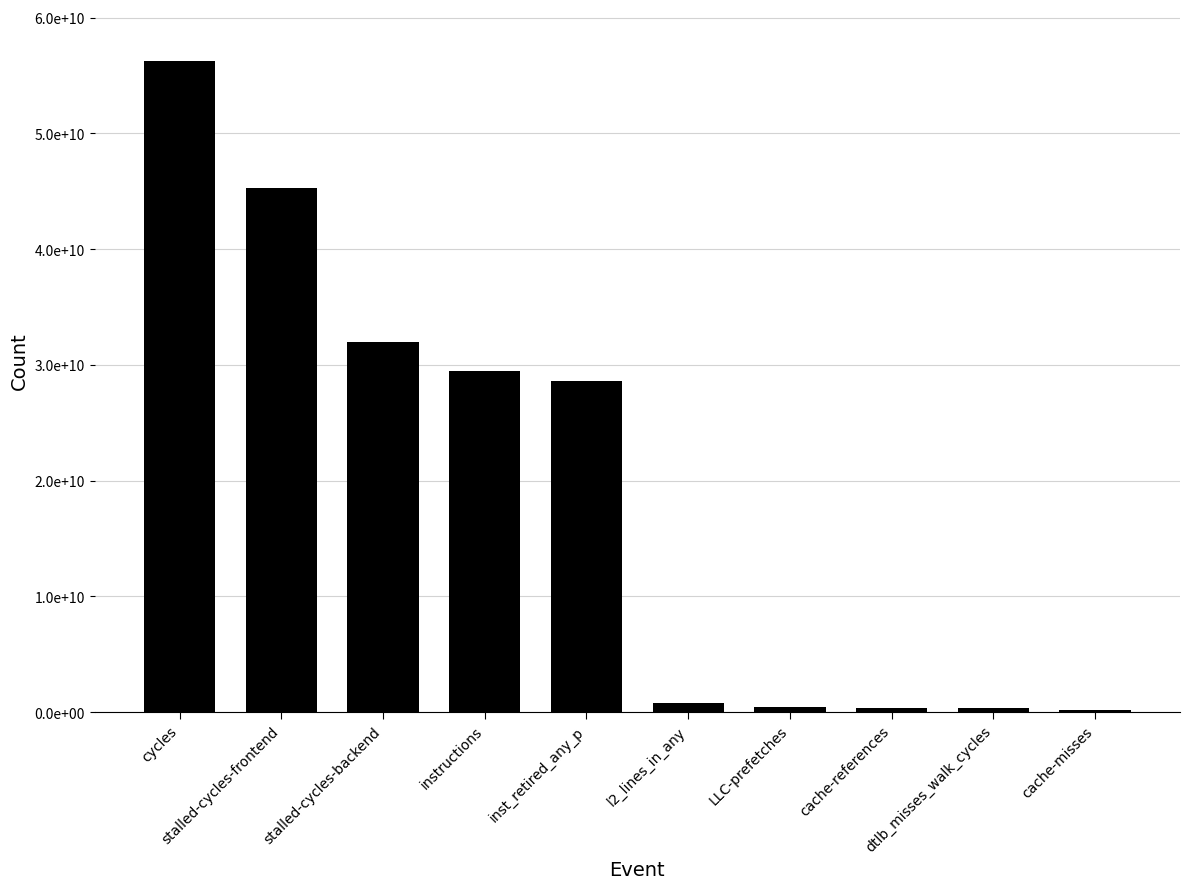

The chart shows a value of 28582000023 at inst_retired_any_p. True or false?

True